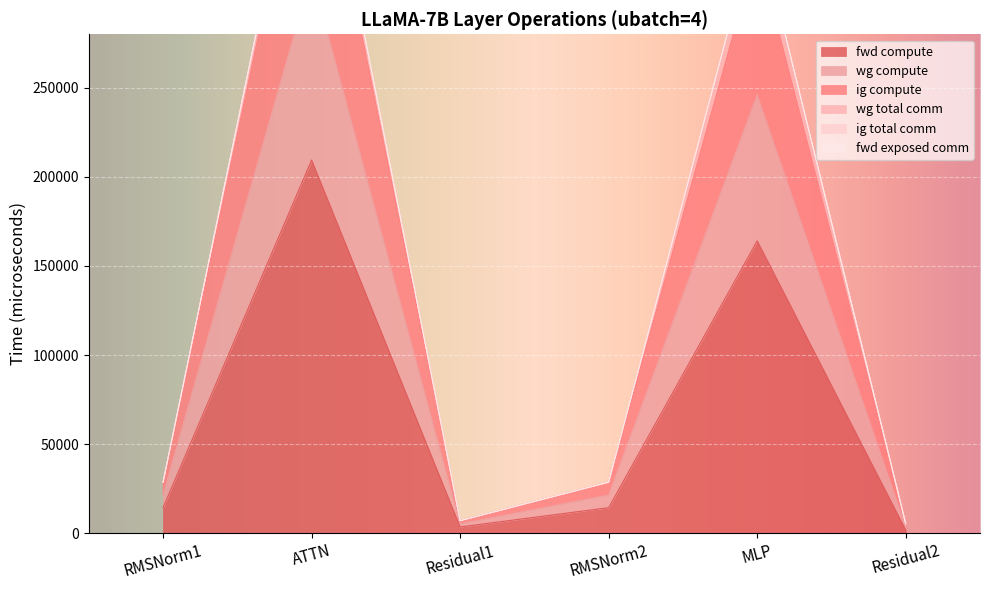

What is the sum of all fwd compute values?

407404.3